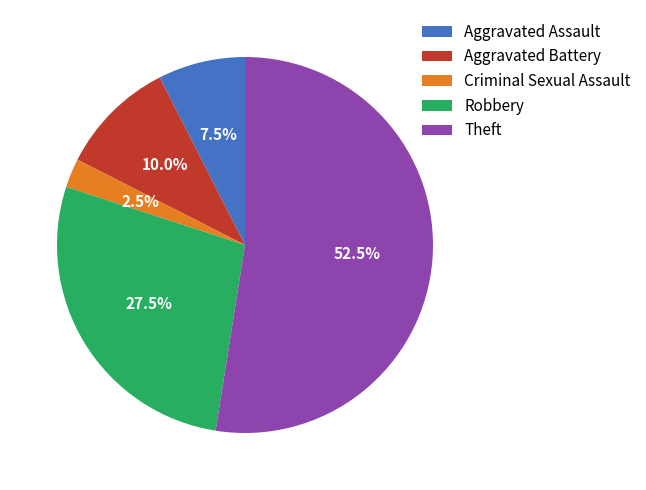

Which has a higher value, Robbery or Aggravated Battery?

Robbery